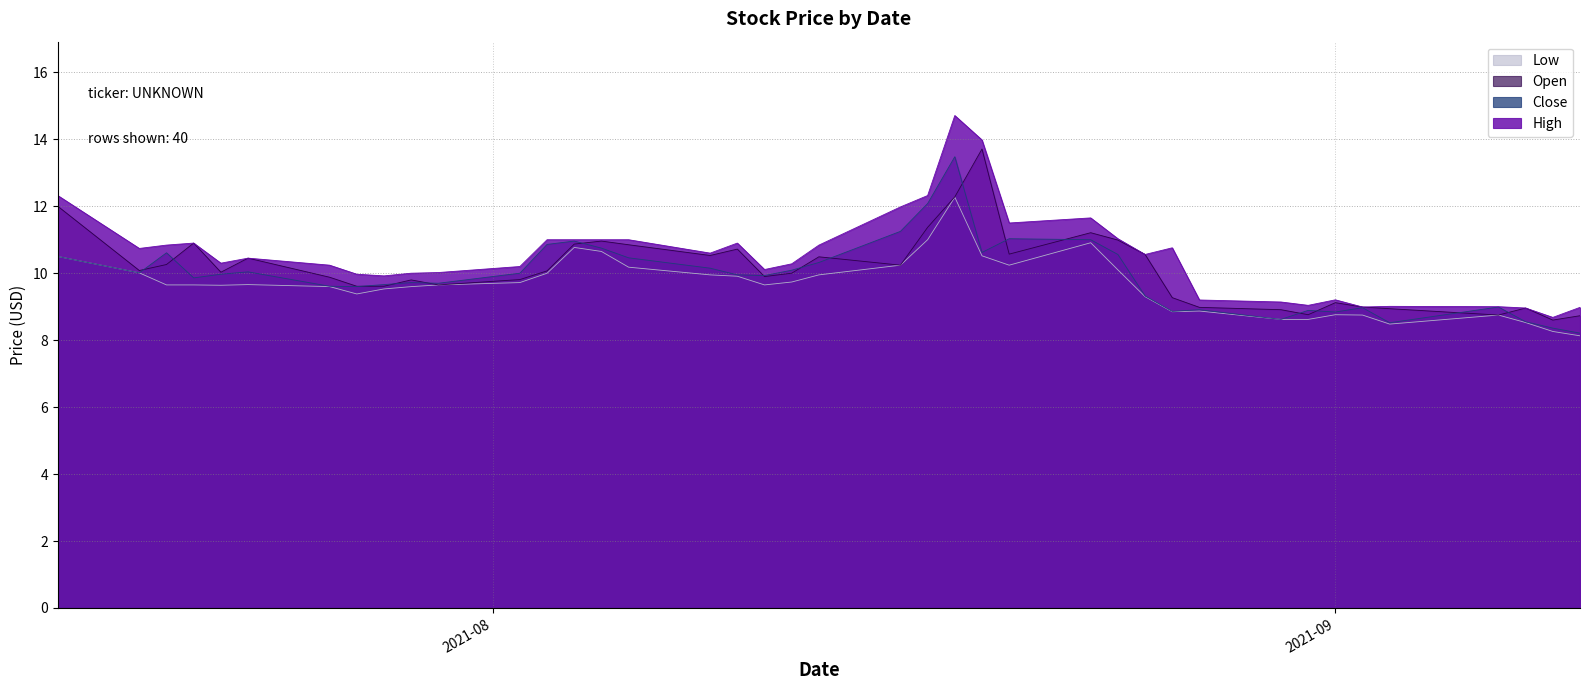

Where does the Open series first go above 10?

2021-07-16